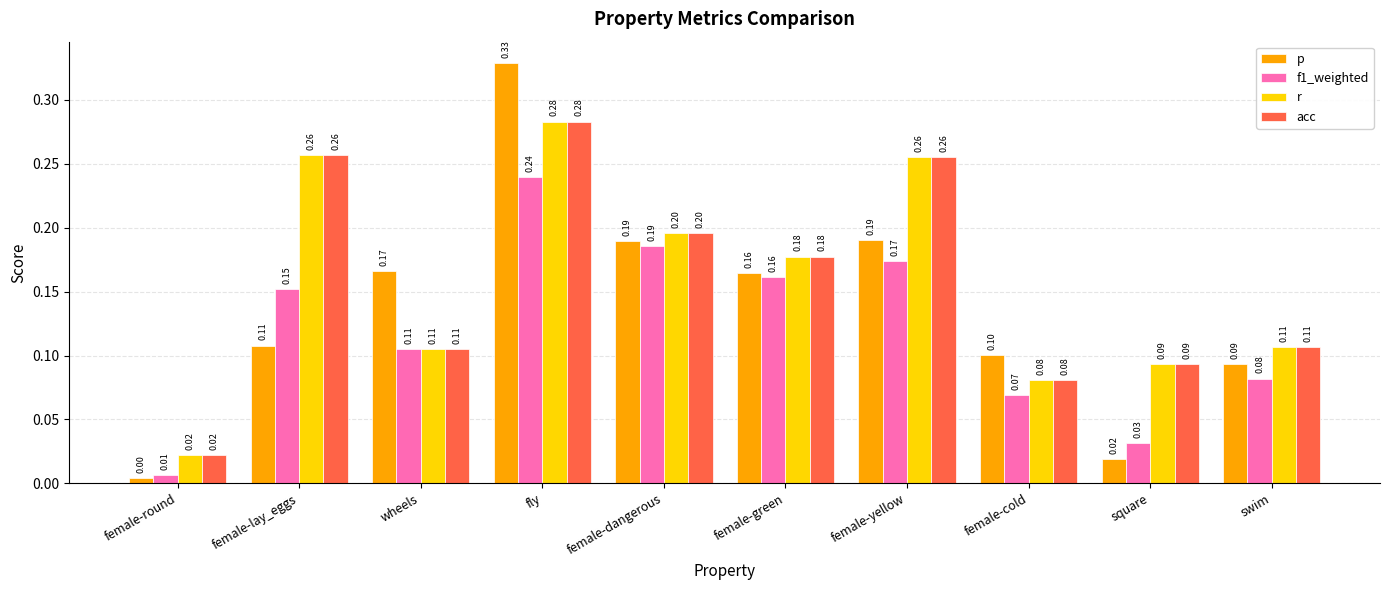

The value of r at wheels is 0.1. True or false?

True